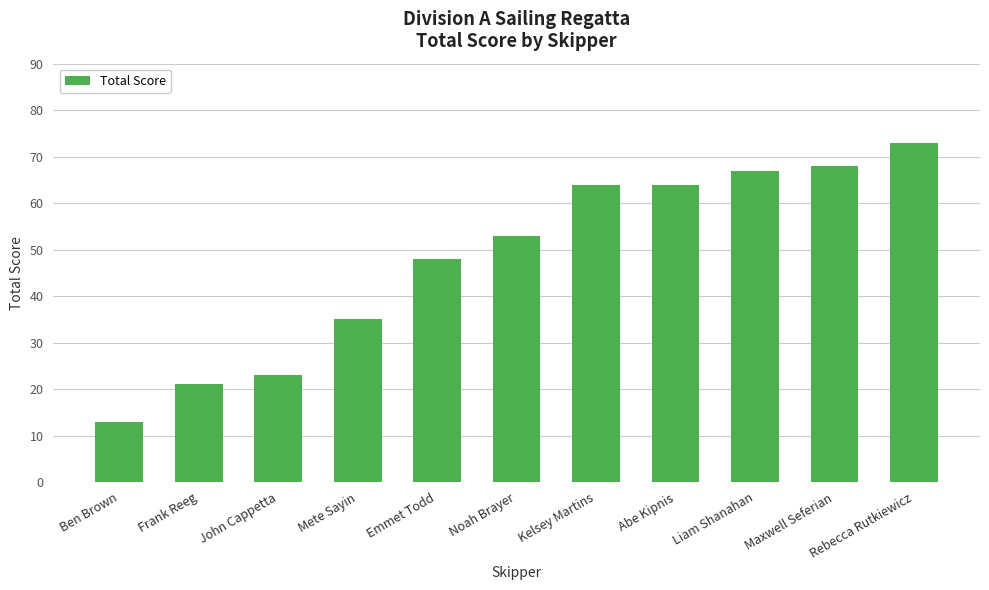

Reading left to right, what are all the values shown in this chart?

13	21	23	35	48	53	64	64	67	68	73